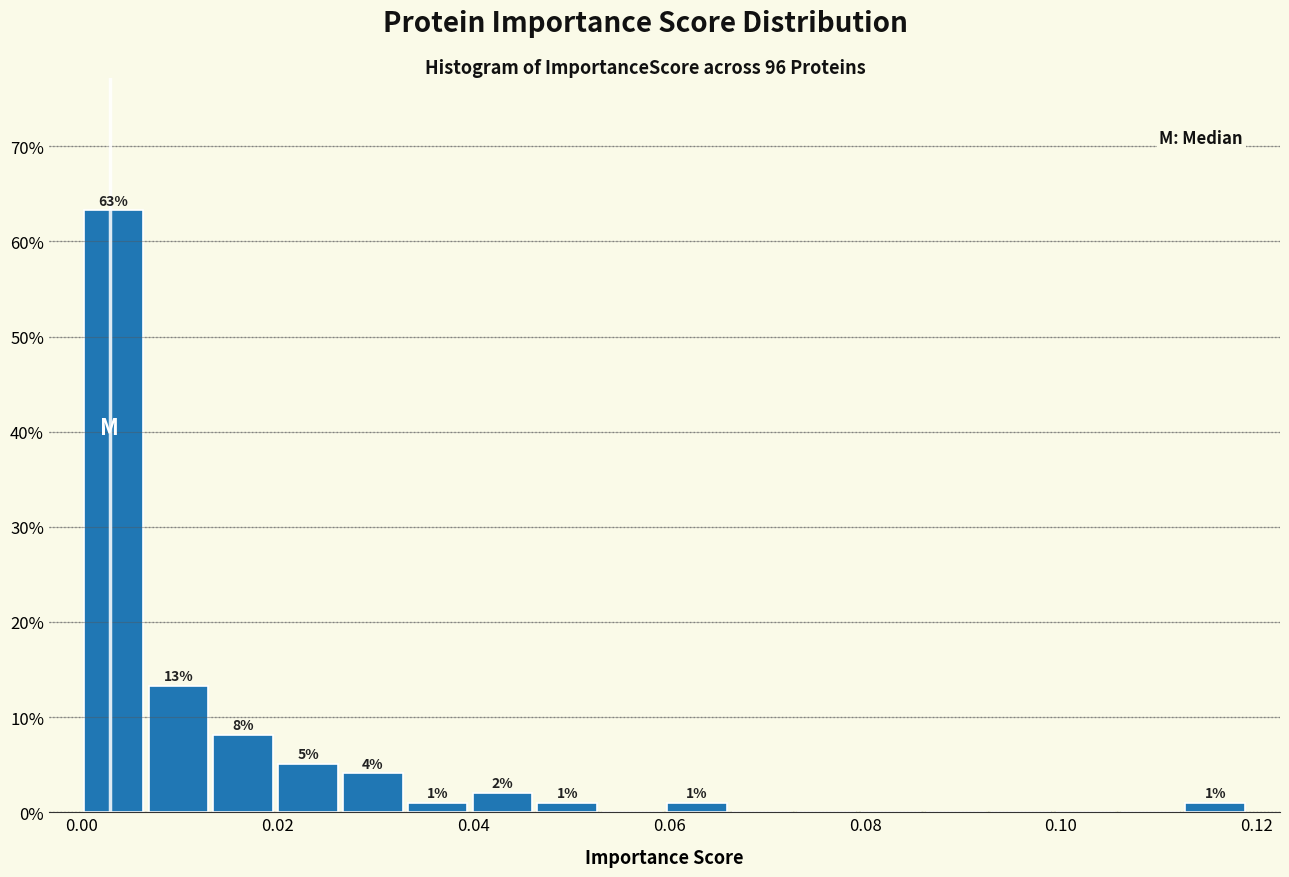

Read against the x-axis, roughly where is the centre of the tallest bar?

0.004